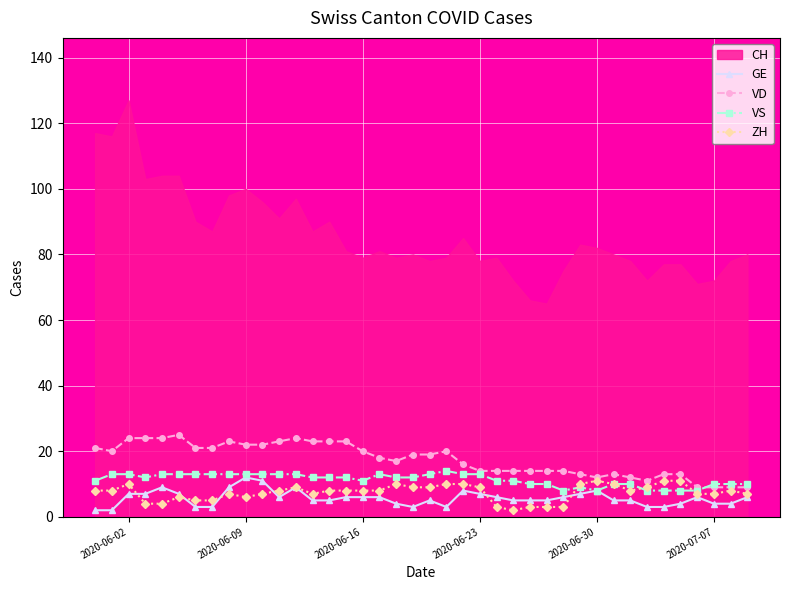

True or false: VD and GE cross at least once.

False